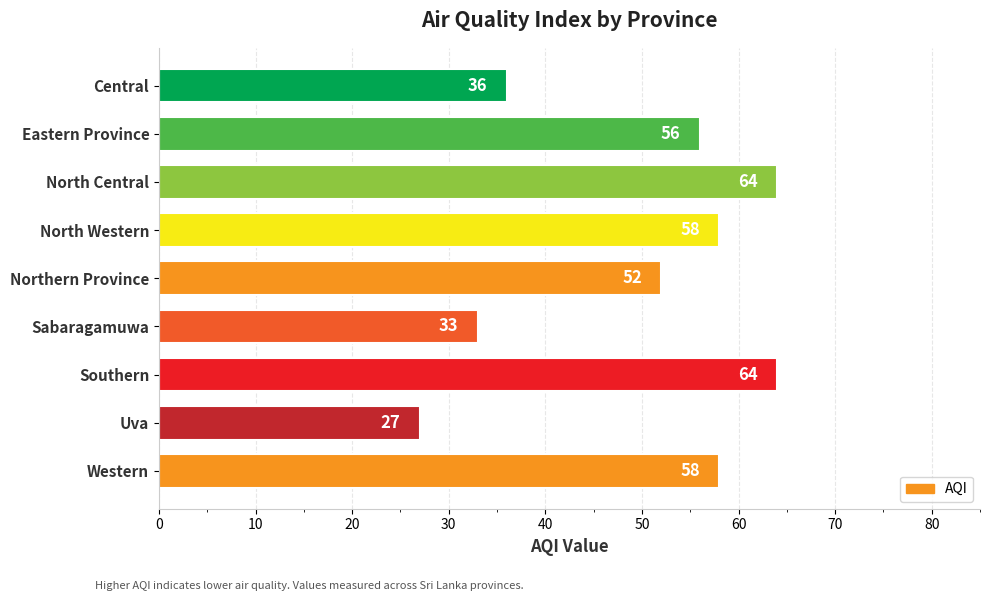

Reading bottom to top, extract all data points from this chart.

Western=58	Uva=27	Southern=64	Sabaragamuwa=33	Northern Province=52	North Western=58	North Central=64	Eastern Province=56	Central=36